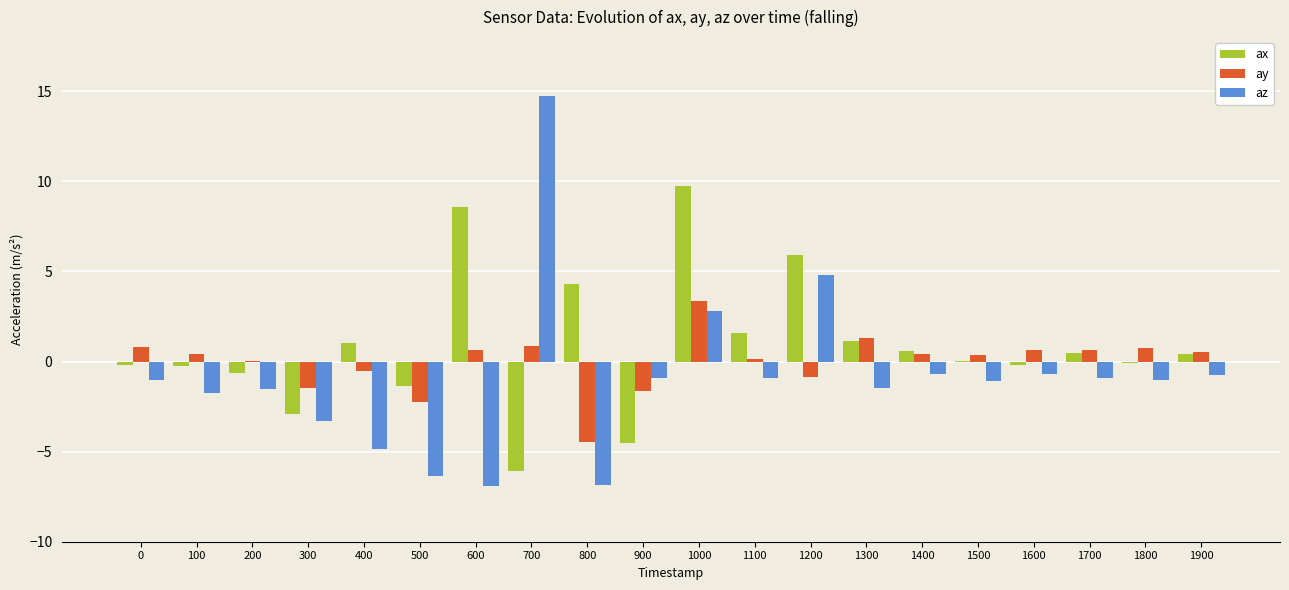

What is the total value across all series at 500?

-9.9